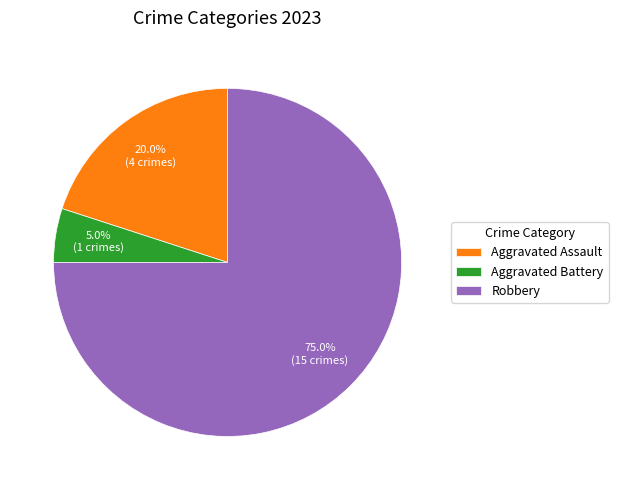

Combined, do Aggravated Battery and Robbery account for over 50%?

Yes